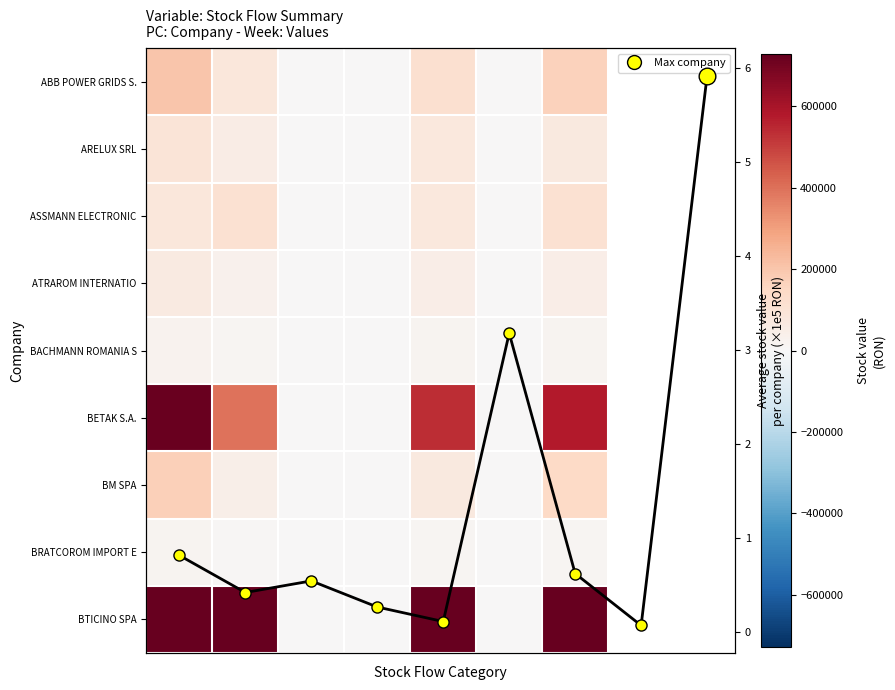

Reading right to left, transcribe all the data shown in this chart.

ABB POWER GRIDS S.R.L.: 170544.2	137.4	115683.5	0.0	0.0	84829.2	201535.9
ARELUX SRL: 71752.3	0.0	76516.5	0.0	0.0	56484.8	91784.1
ASSMANN ELECTRONIC GMBH: 112744.1	0.0	78740.4	0.0	0.0	110209.0	81275.5
ATRAROM INTERNATIONAL S.R.L.: 46545.2	0.0	47707.8	0.0	0.0	28971.1	65281.9
BACHMANN ROMANIA SRL: 22500.7	0.0	17665.1	0.0	0.0	12672.7	27493.1
BETAK S.A.: 578308.4	60.2	535394.8	0.0	0.0	392772.7	720990.7
BM SPA: 144883.0	1610.3	72357.6	0.0	1618.0	42240.5	174992.4
BRATCOROM IMPORT EXPORT SRL: 13701.8	0.0	11845.0	0.0	0.0	6751.5	18795.3
BTICINO SPA: 1343669.9	270.5	728483.2	0.0	0.0	1034961.0	1037462.5